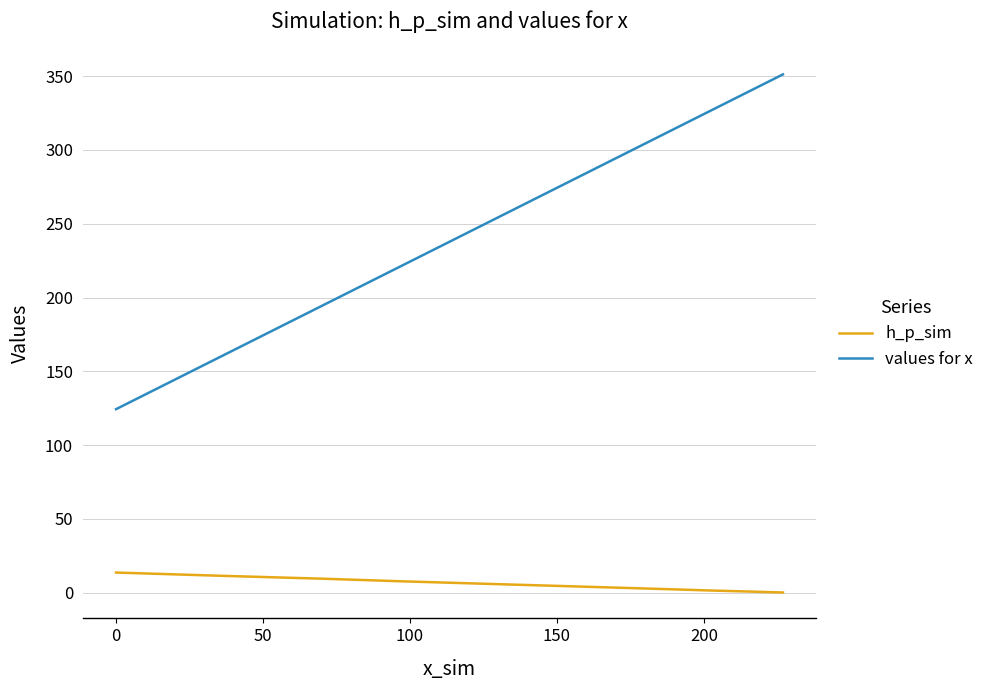

True or false: h_p_sim and values for x intersect in this chart.

False